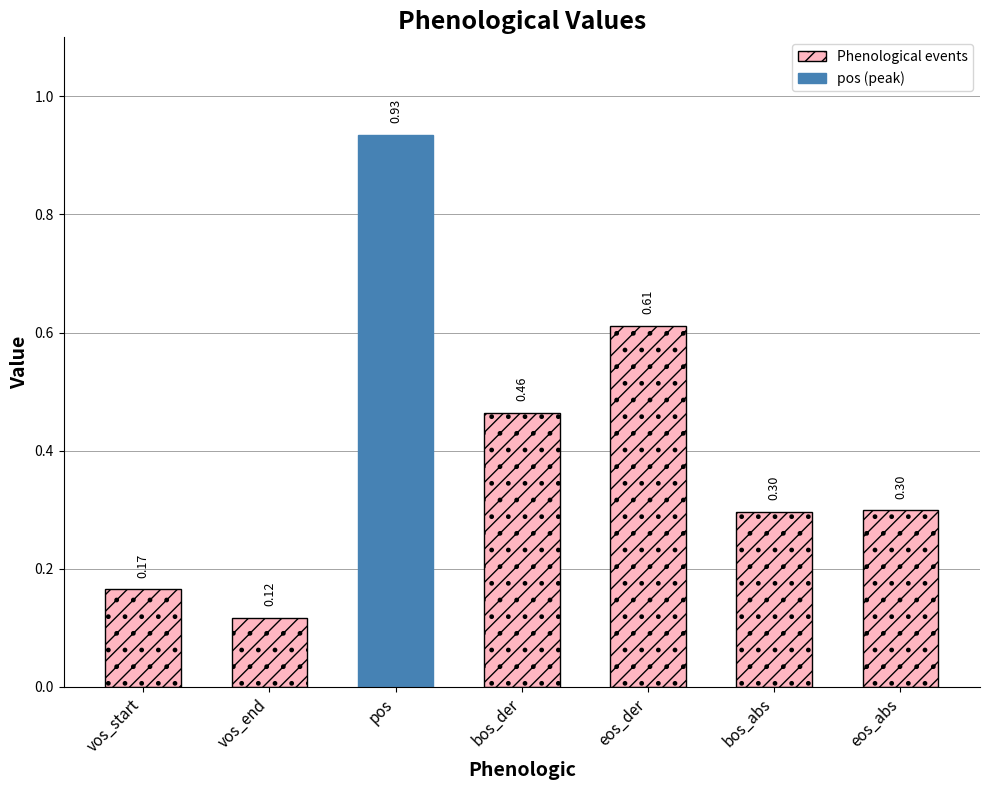

Between eos_abs and bos_der, which is larger?

bos_der